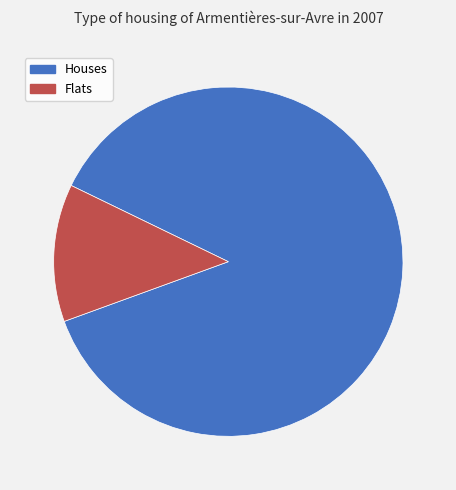

Is the sum of Flats and Houses greater than half?

Yes